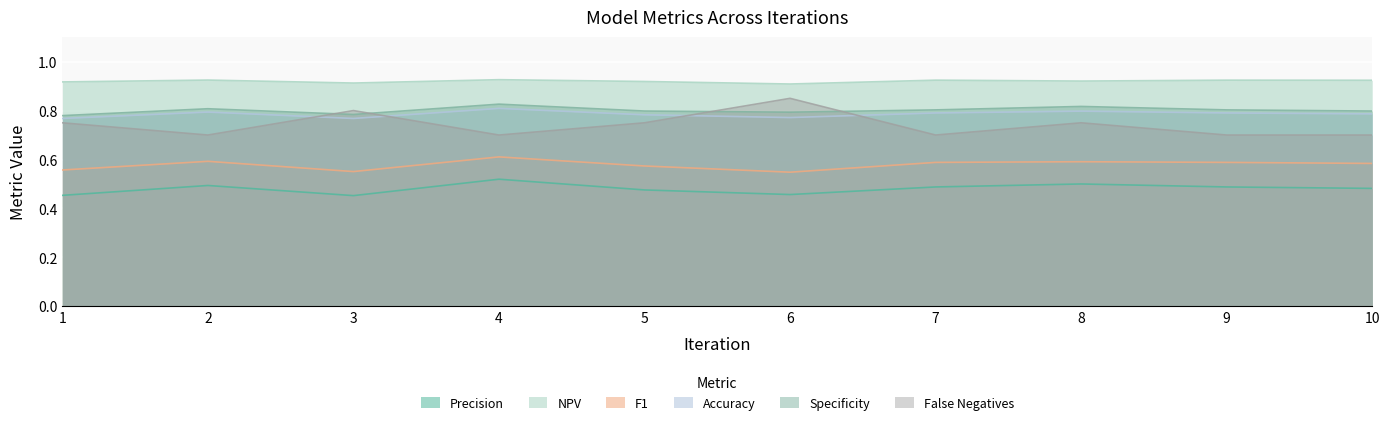

At which category is the sum across all series the highest?

4